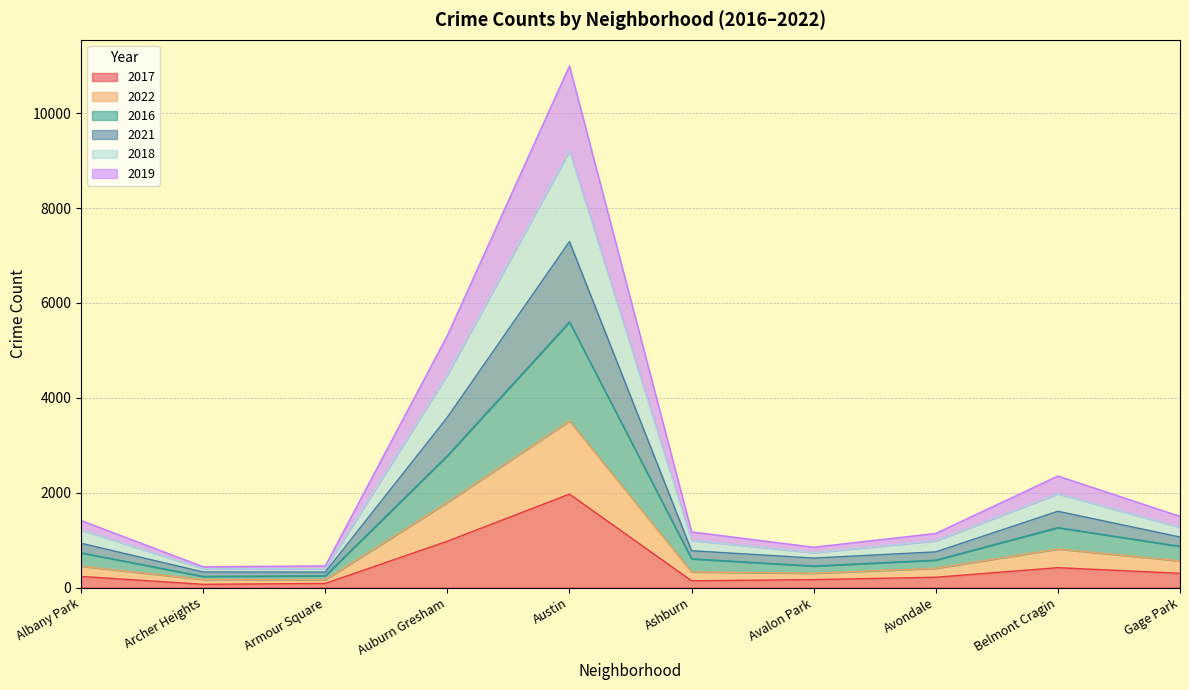

The value of 2017 at Belmont Cragin is 420. True or false?

True